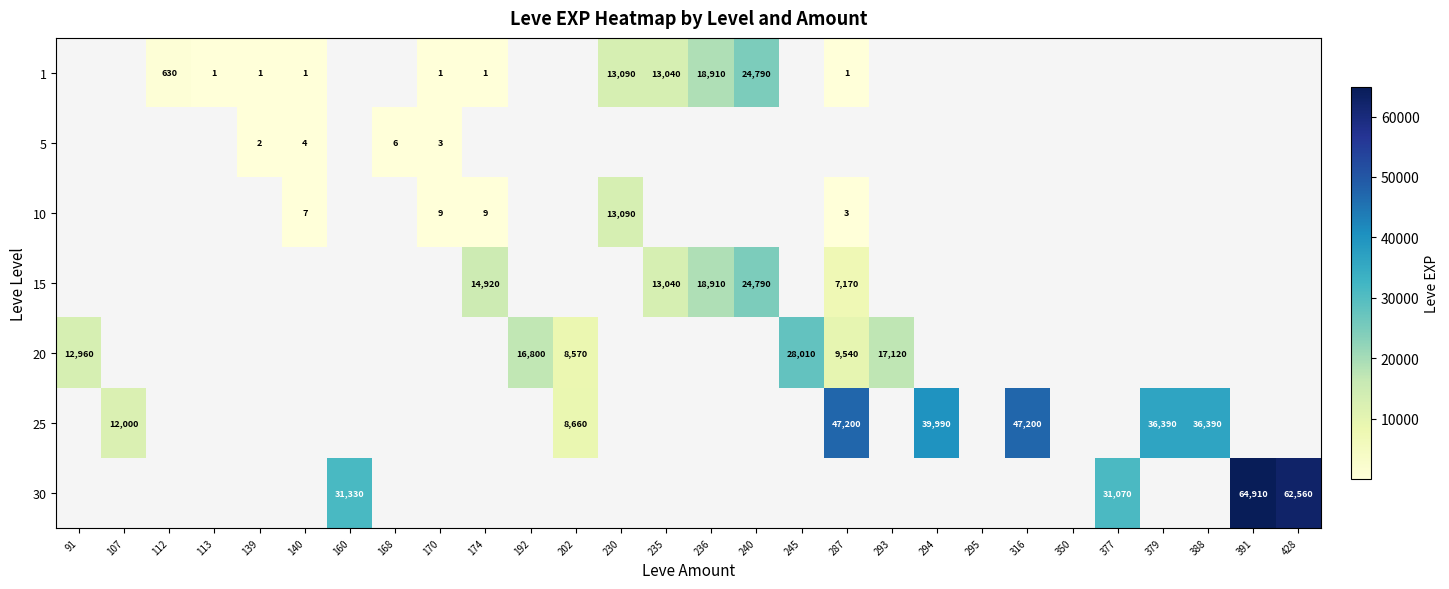

True or false: 10 has a value of 9 at 170.

True